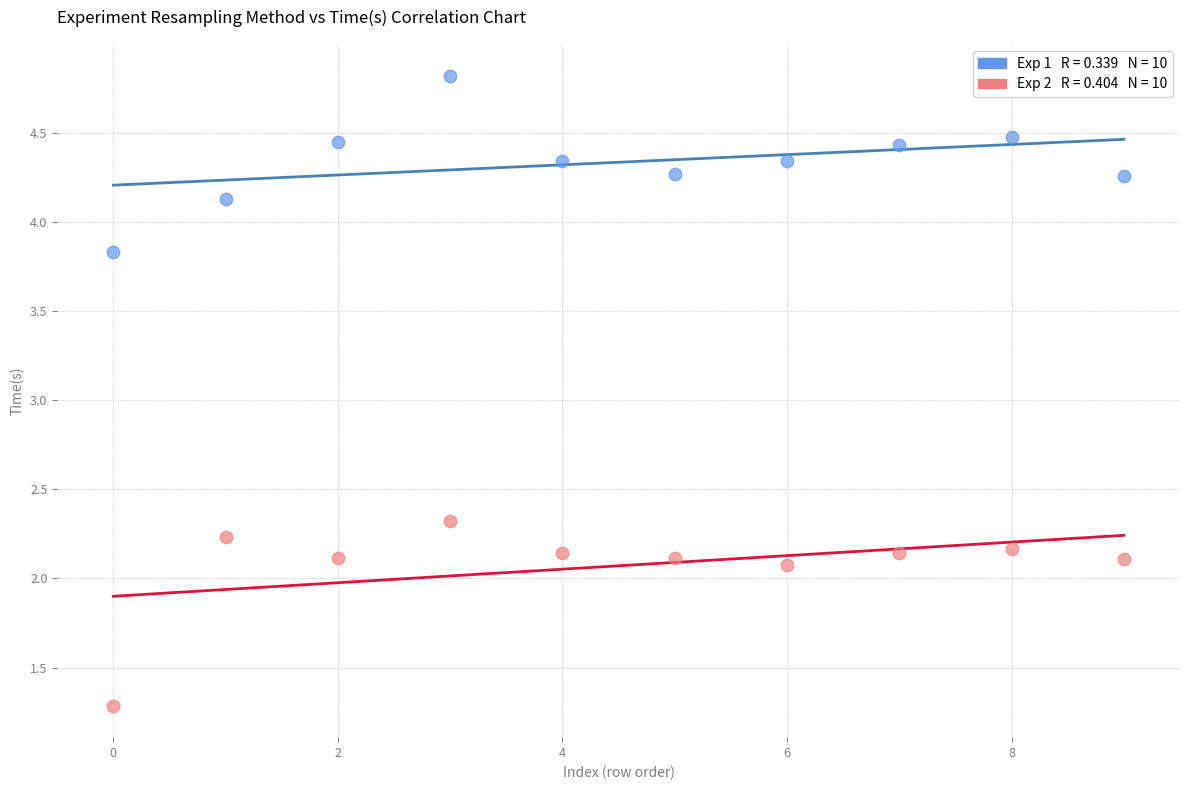

Across all series, what Y value is closest to 3?

2.3